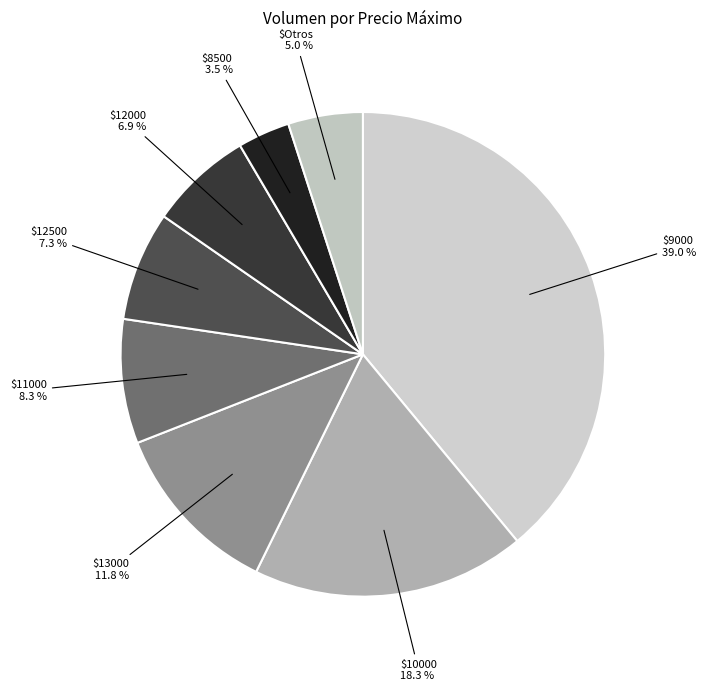

Does any single category account for the majority?

No